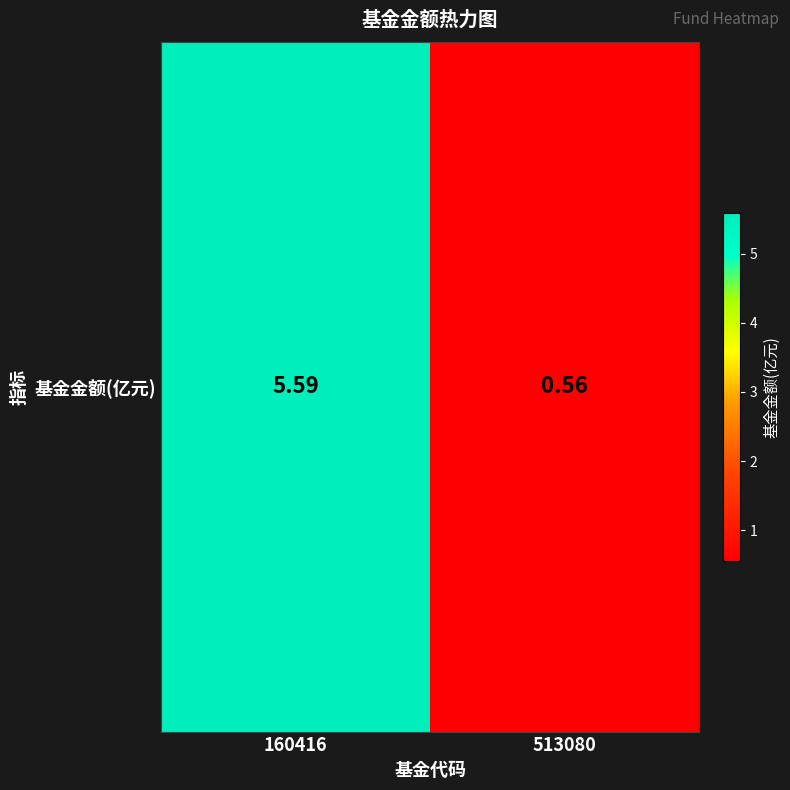

List the labels in order of value, largest first.

160416, 513080